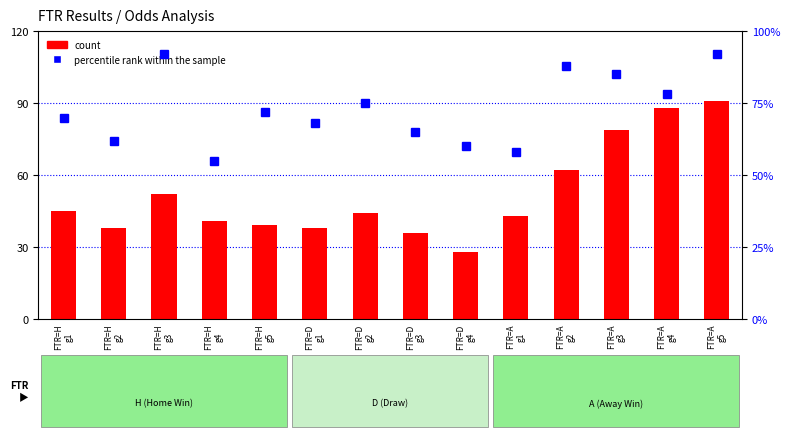

What are all the series names shown in the legend?

count, percentile rank within the sample